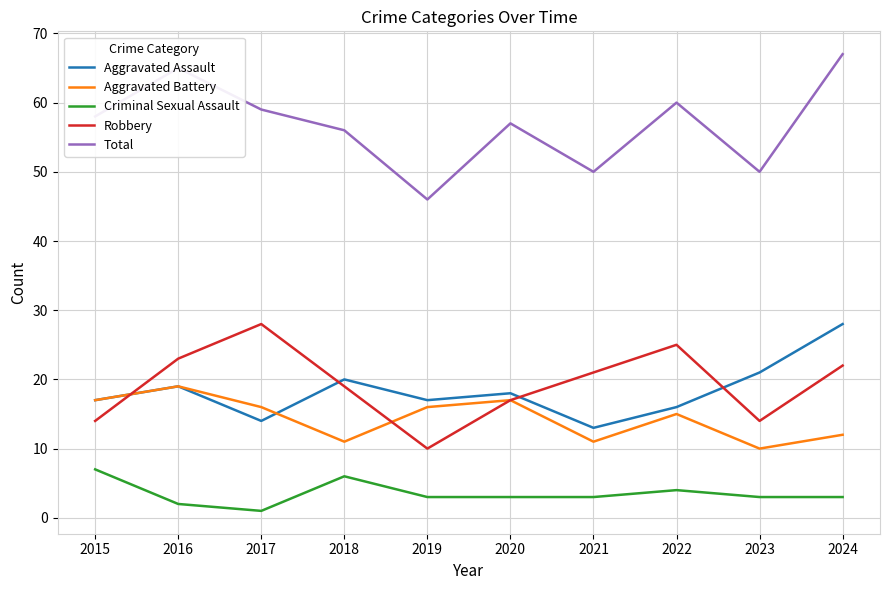

What is the greatest value displayed?

67